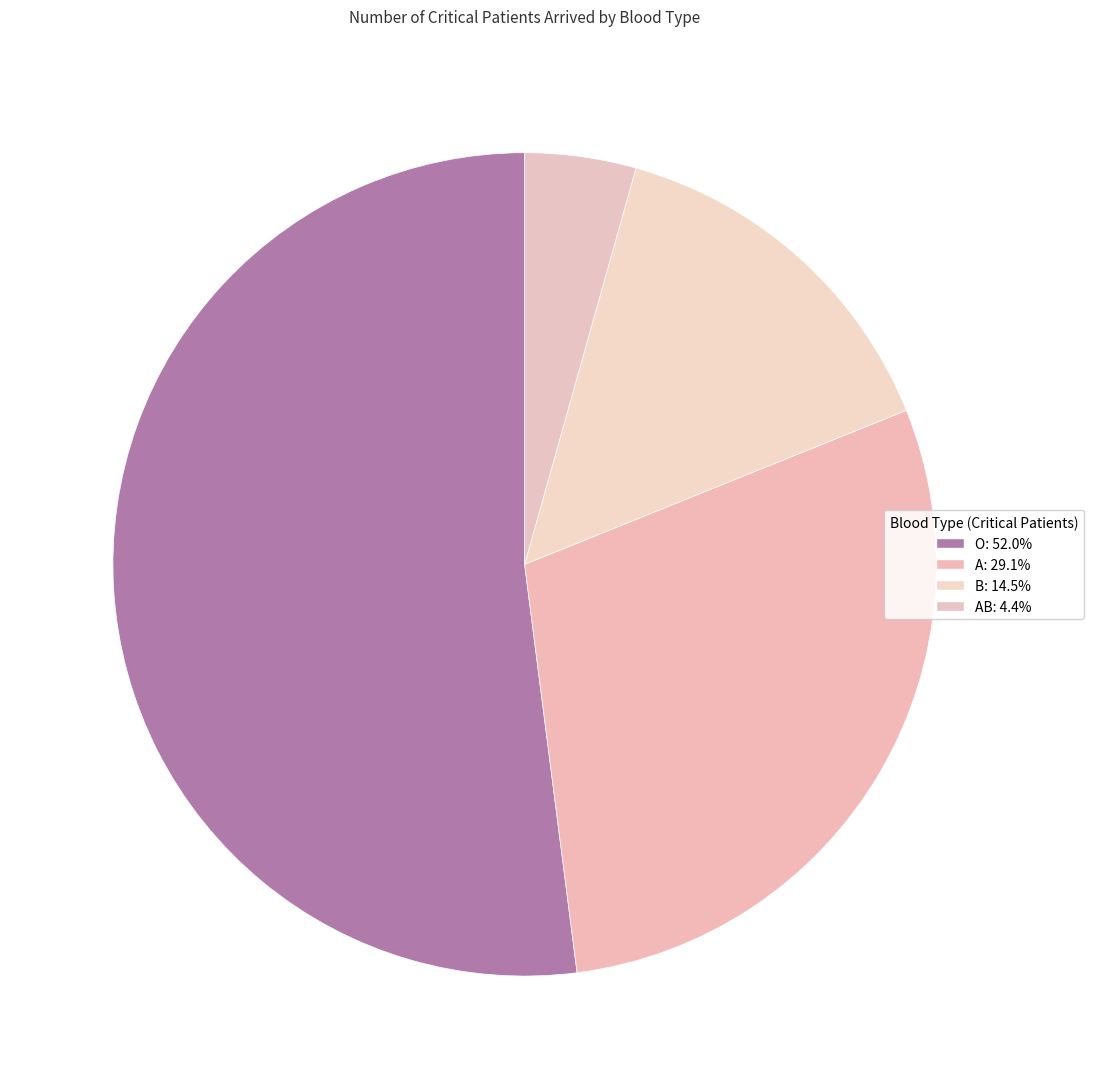

How many slices are in this pie chart?

4